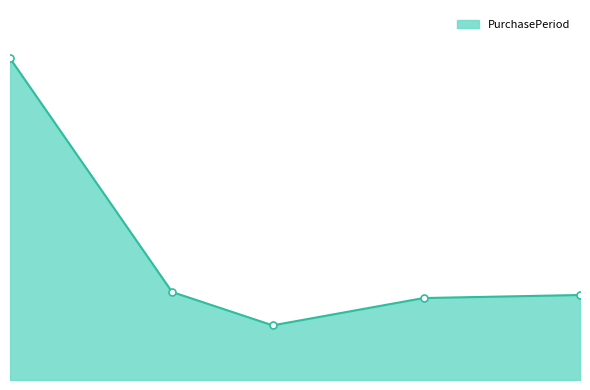

What is the difference between the maximum and minimum values?

88